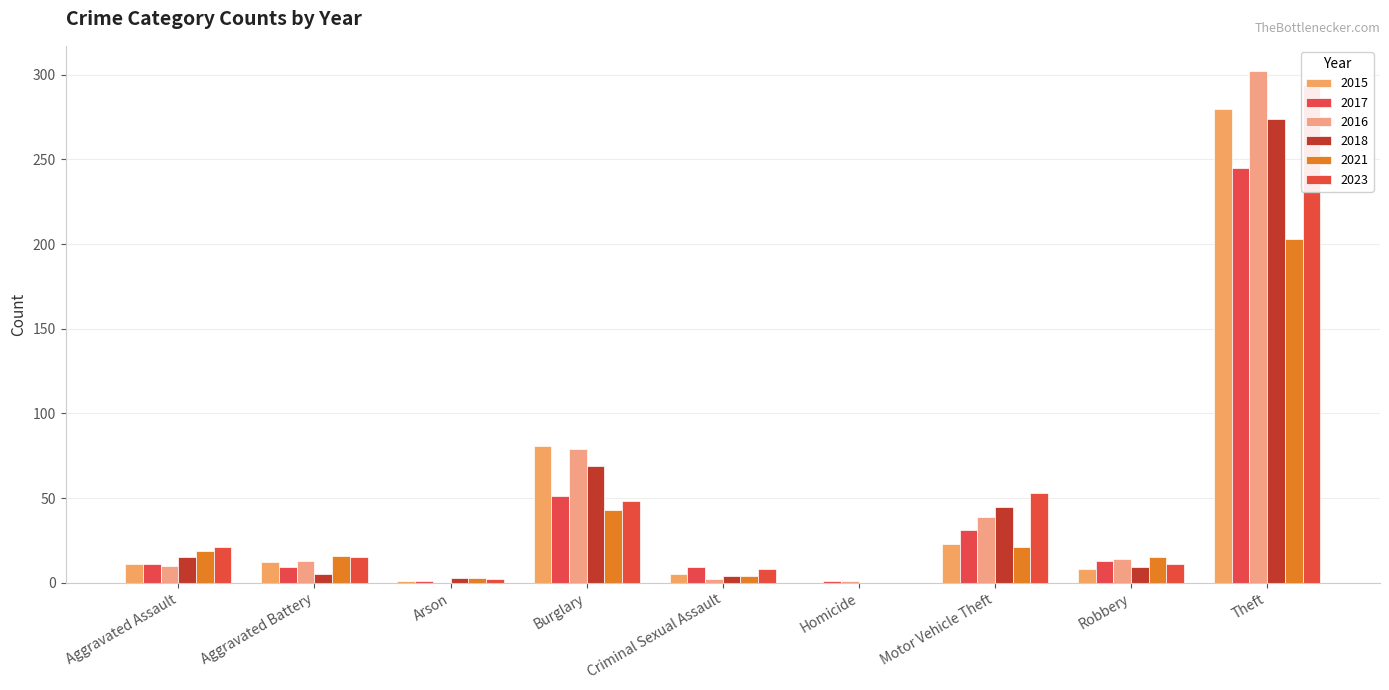

What is the label of the 7th bar from the left?

Motor Vehicle Theft